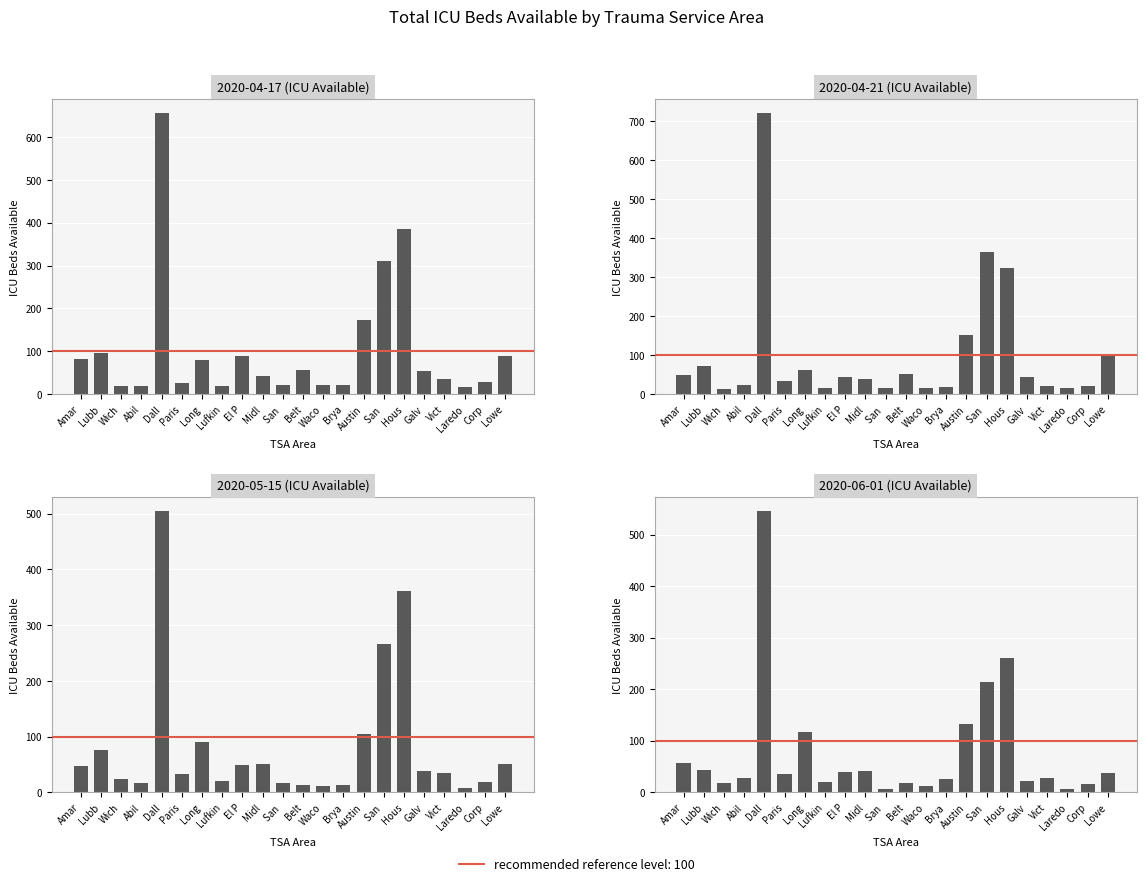

Are the bars grouped side by side (vs. stacked)?

Yes